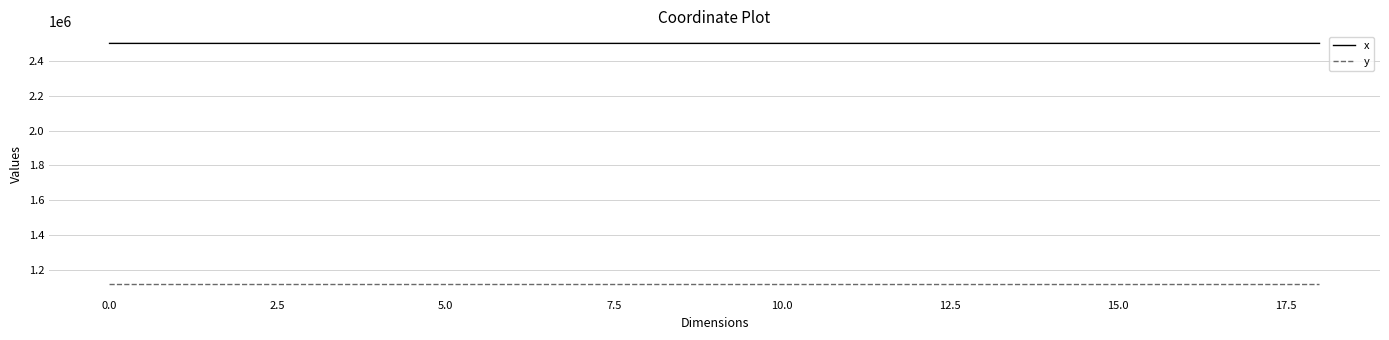

What is the minimum value shown in the chart?

1117619.8